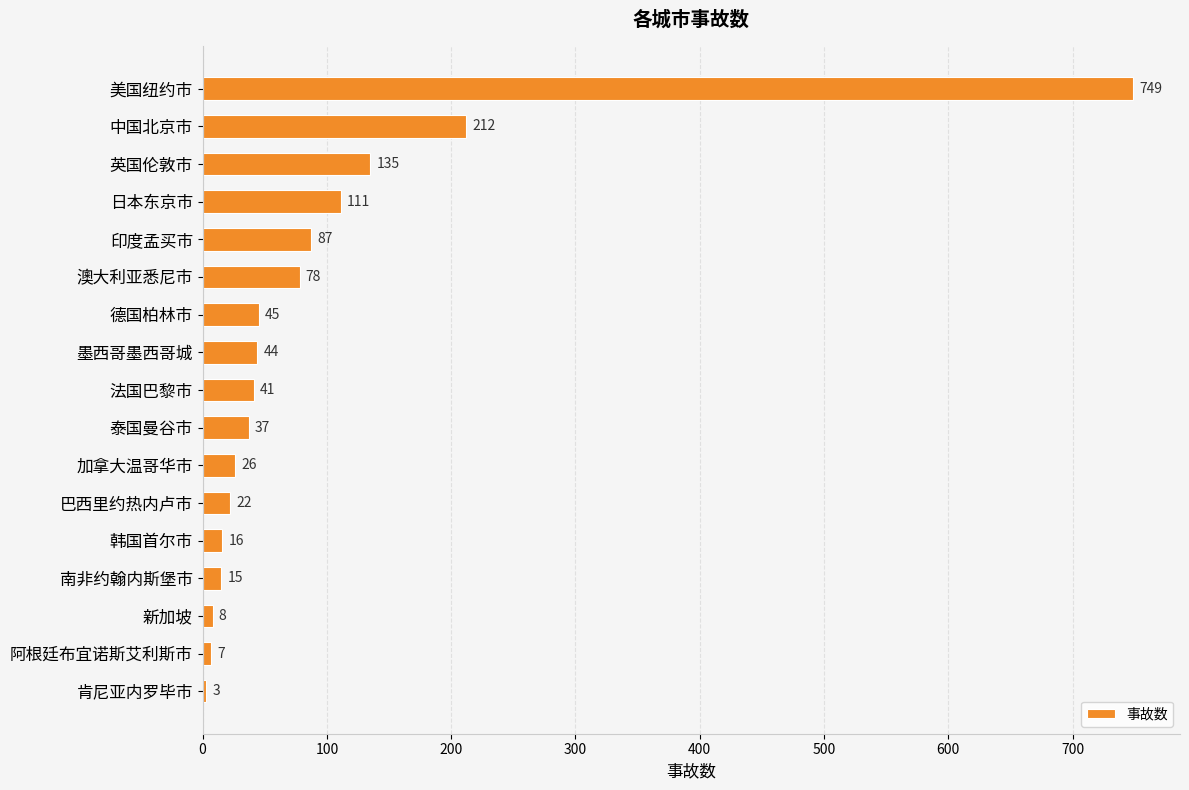

What is the label of the 1st bar from the top?

美国纽约市